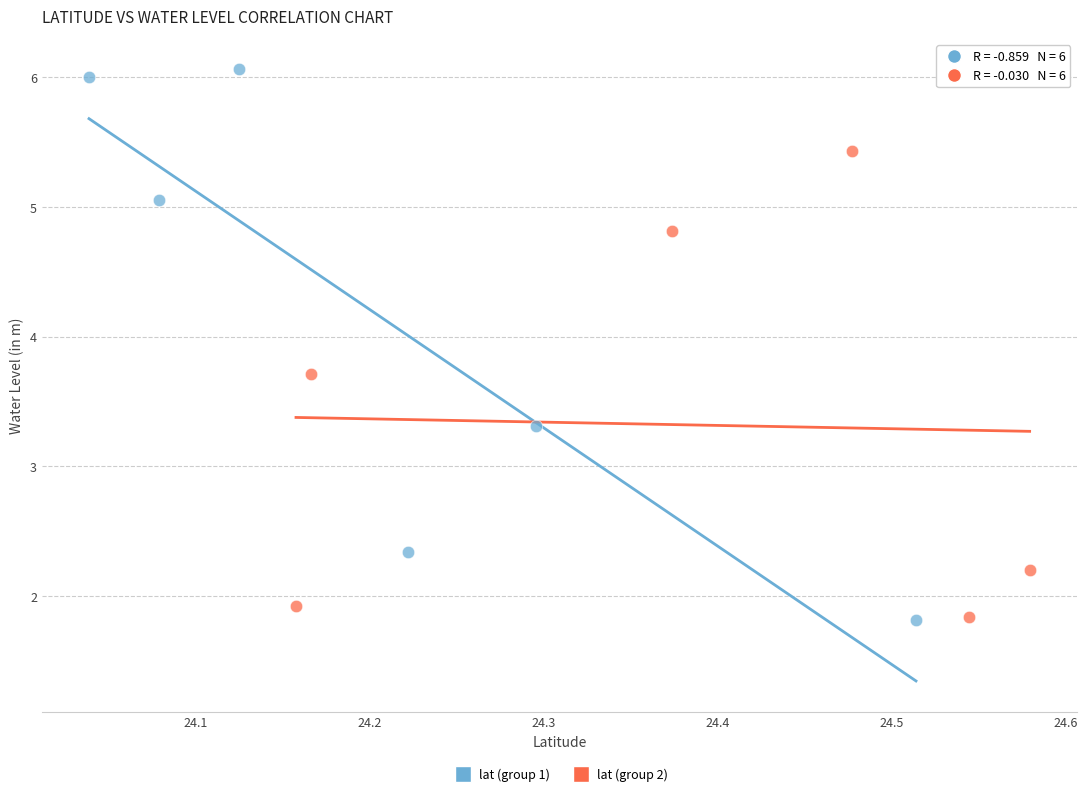

Which series reaches the maximum Y coordinate?

lat (group 1)